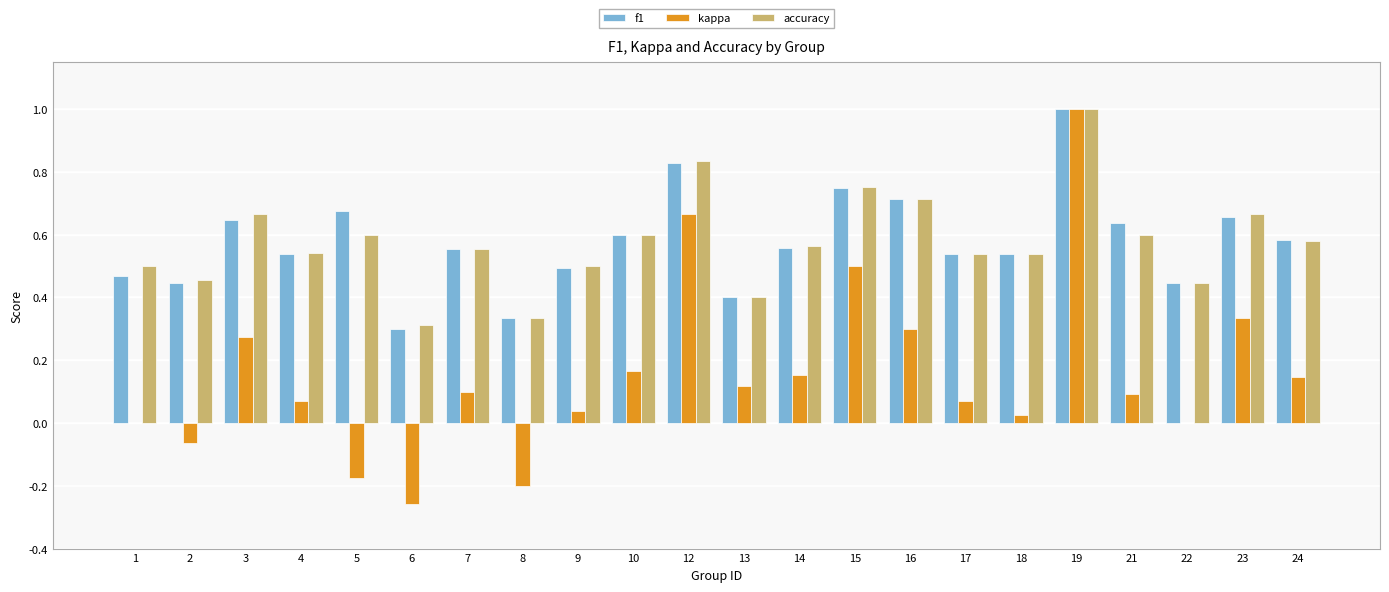

At which label does kappa reach its peak?

19